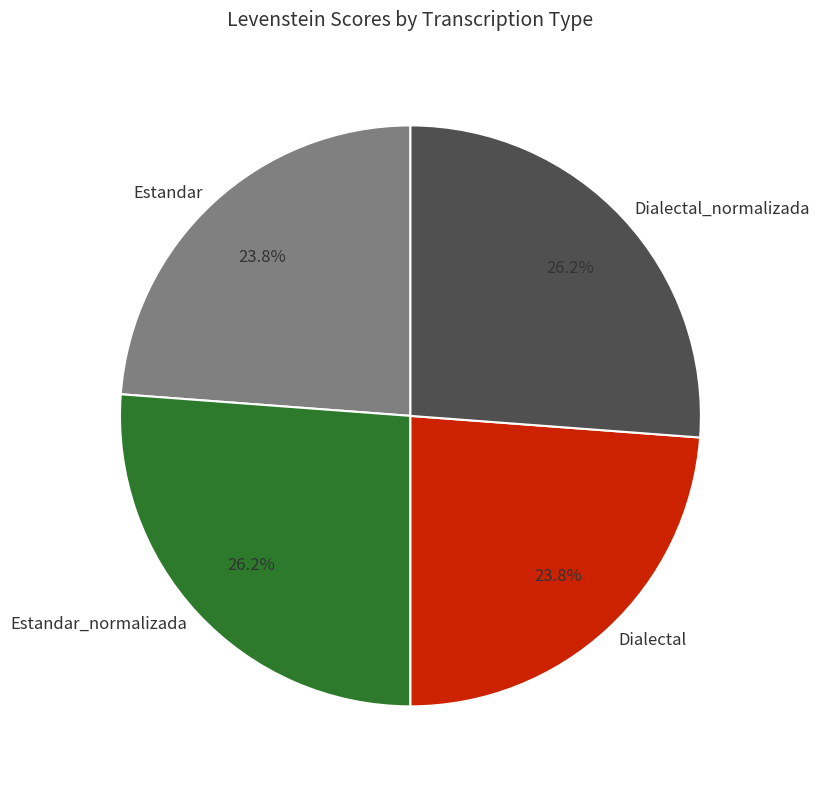

What percentage do Dialectal_normalizada and Estandar_normalizada together represent?

52.4%